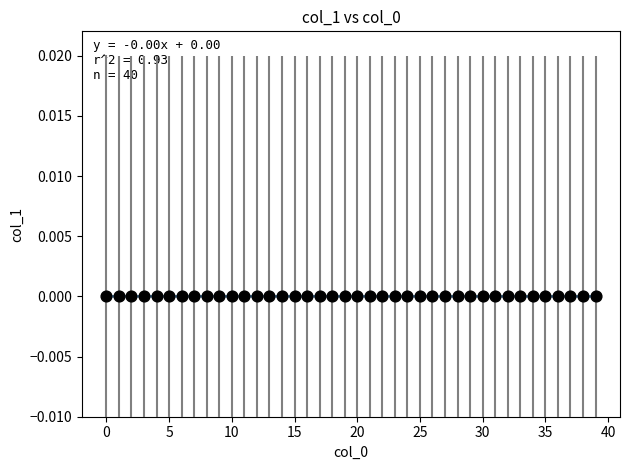

How many data points are displayed?

40